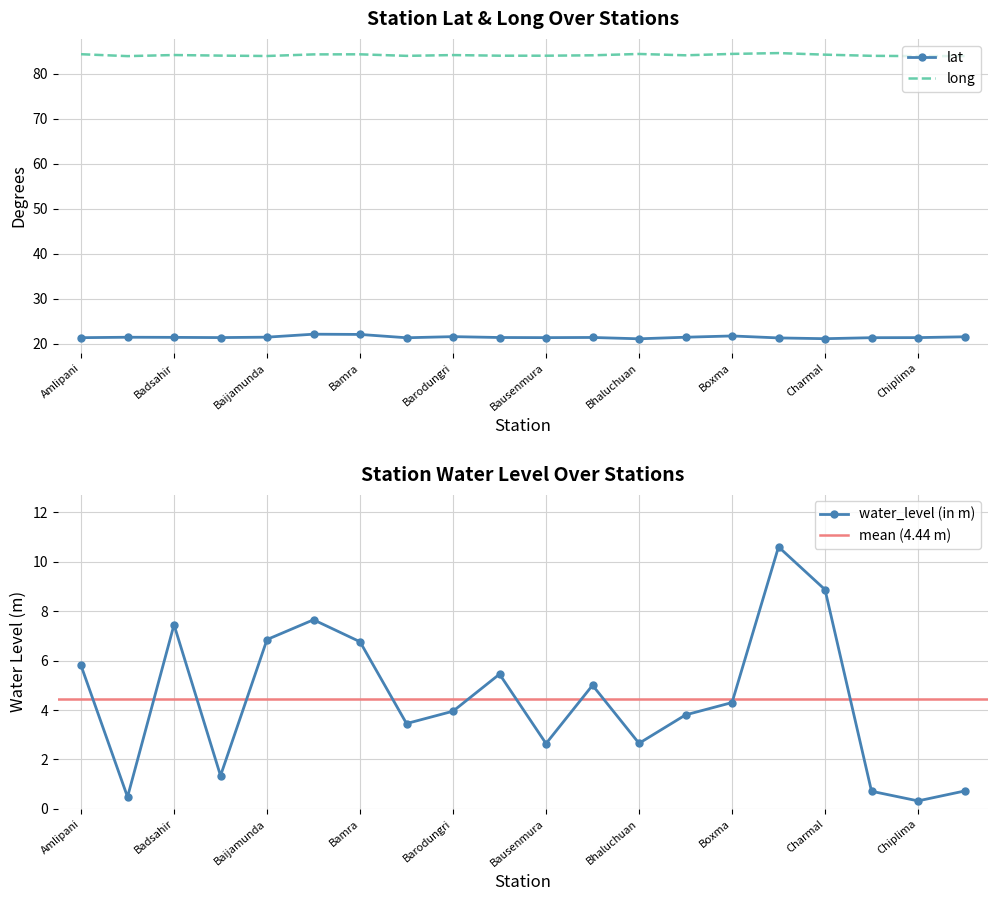

True or false: long and water_level (in m) intersect in this chart.

False